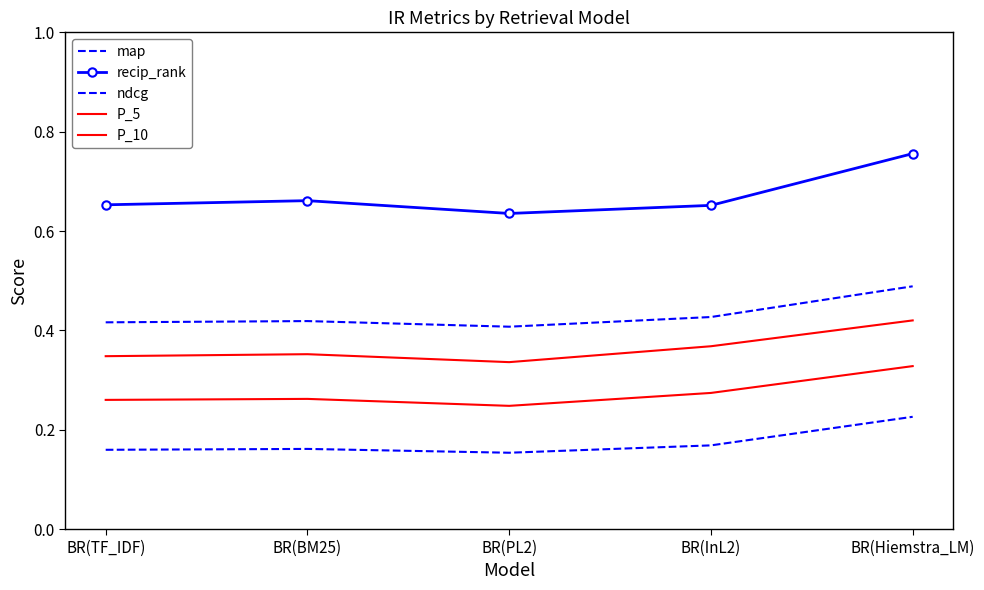

In map, how many points are lower than both neighbors (excluding endpoints)?

1